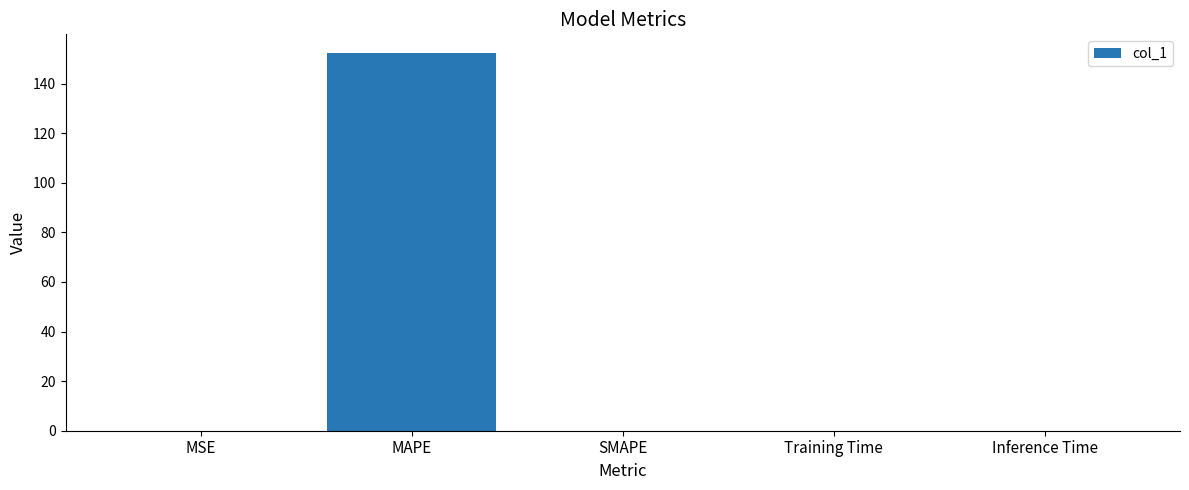

What is the change in value from MAPE to SMAPE?

-152.3